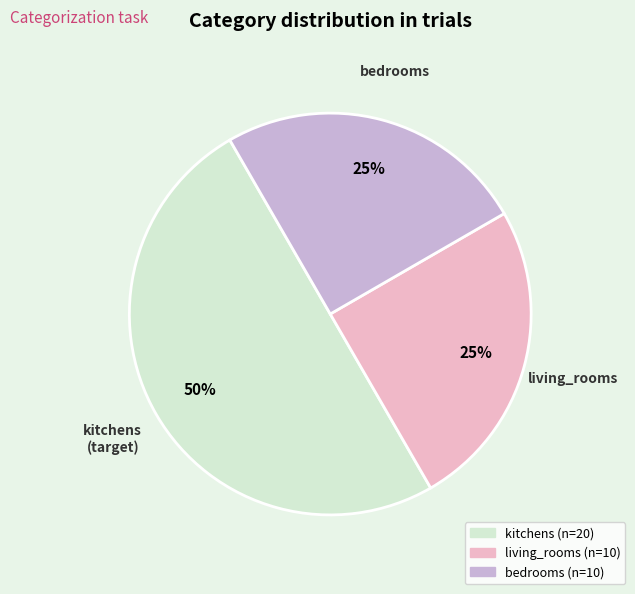

Is it true that bedrooms is 11% of the pie?

False